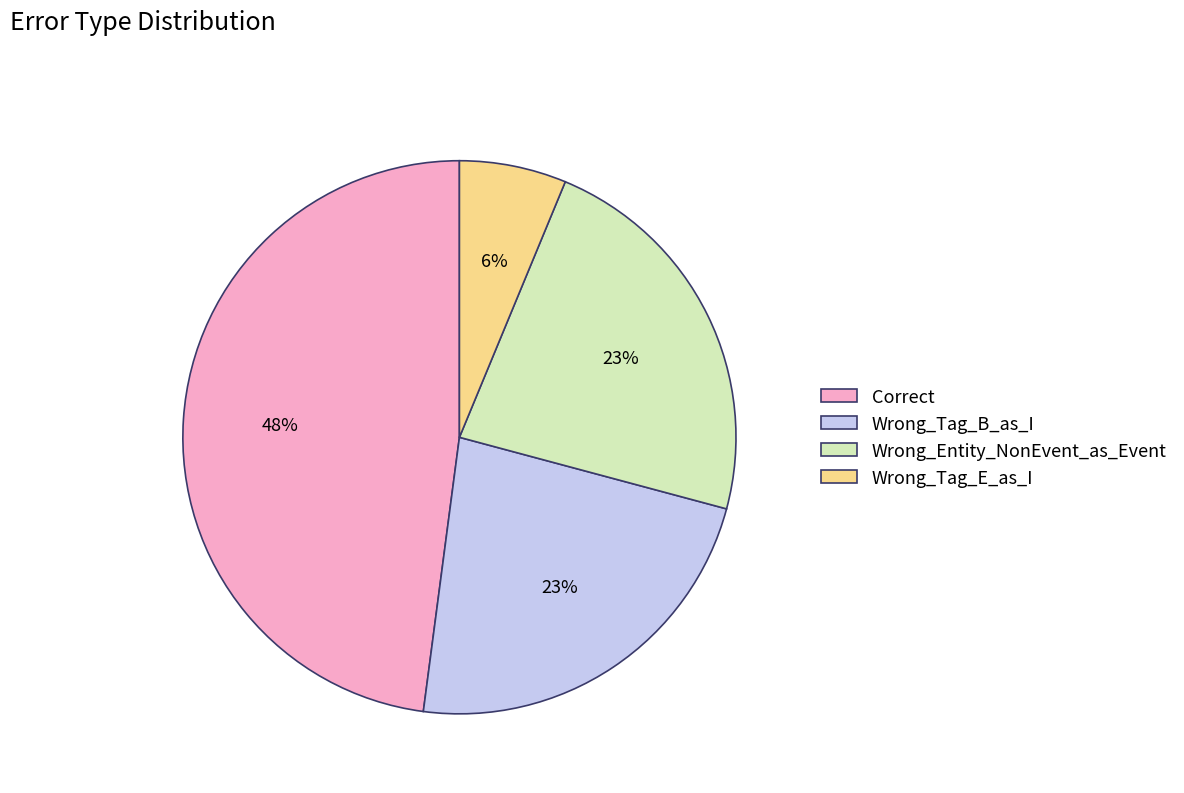

To the nearest percent, what is the average slice percentage?

25%